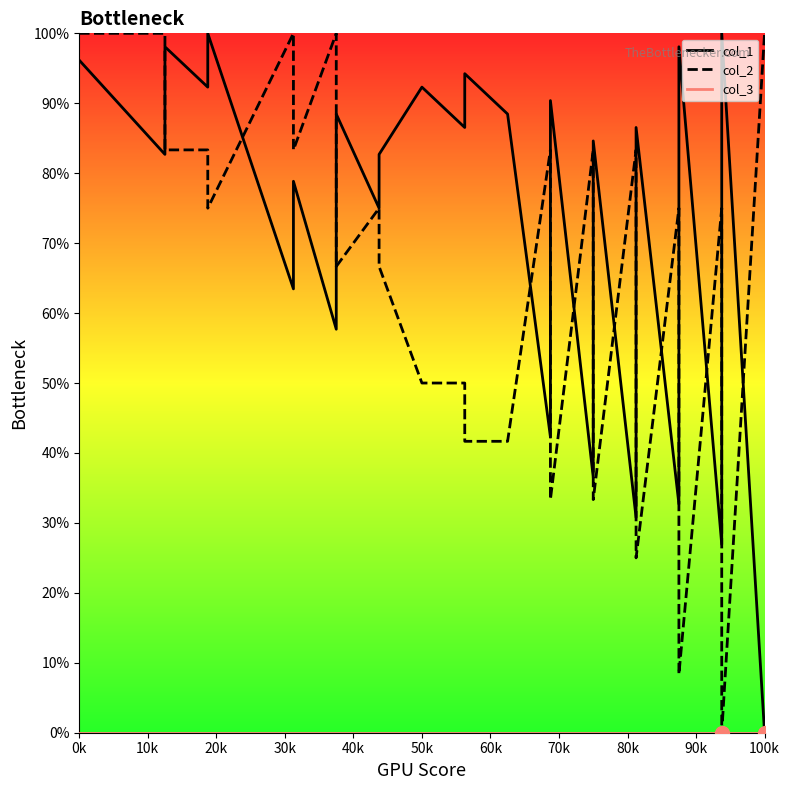

What are all the series names shown in the legend?

col_1, col_2, col_3